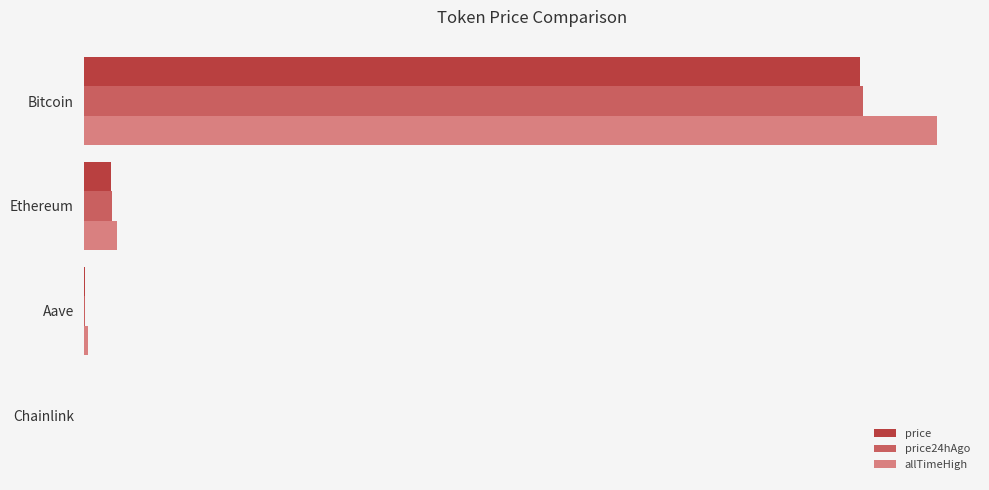

Which series has the widest spread of values?

allTimeHigh